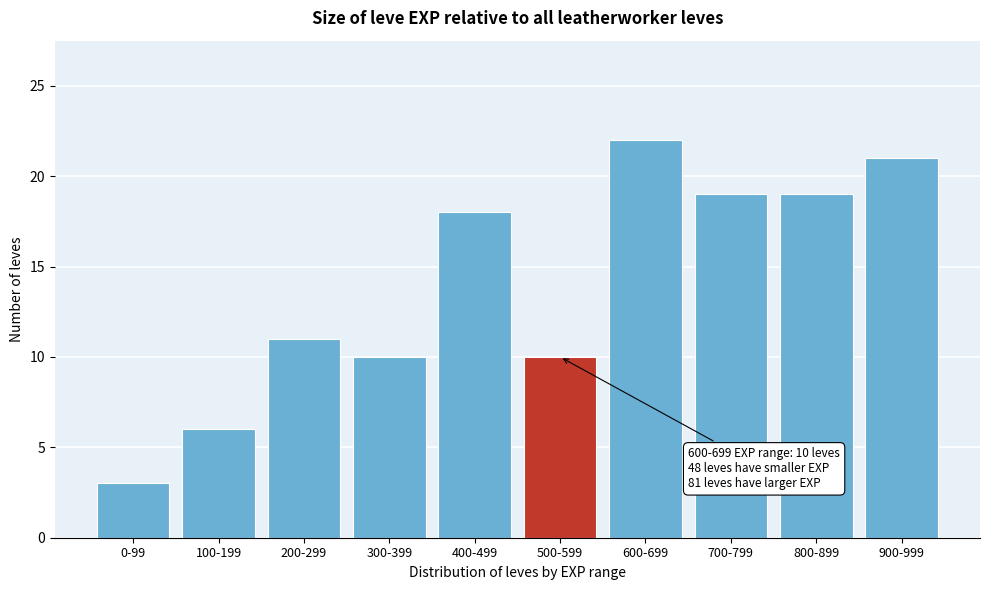

Reading right to left, extract all data points from this chart.

21	19	19	22	10	18	10	11	6	3